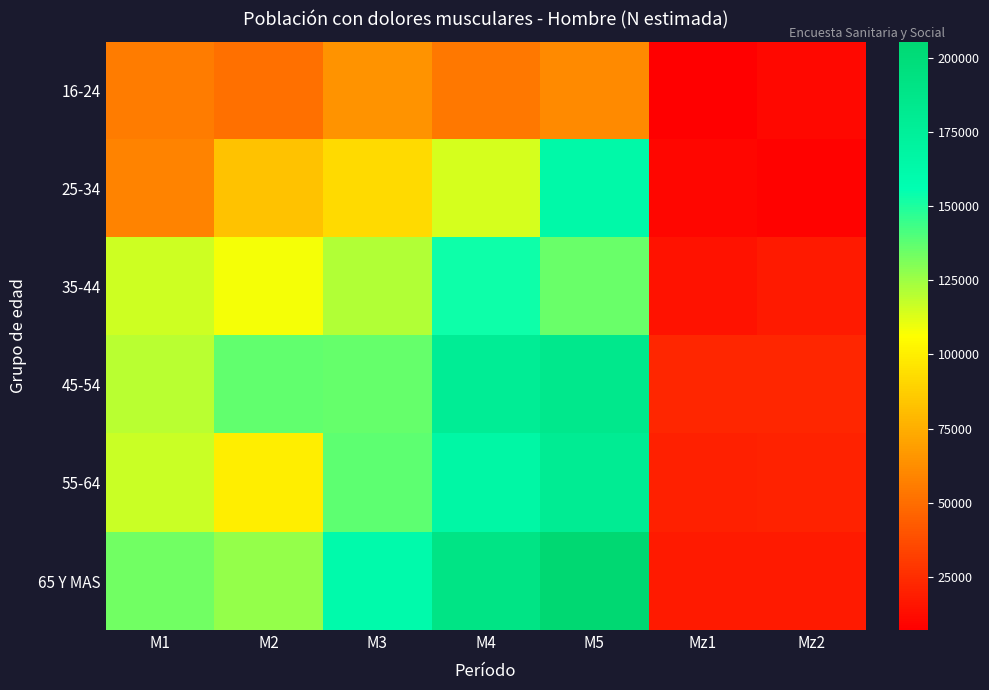

Reading left to right, list all the values displayed in this chart.

16-24: M1=55655	M2=50960	M3=64775	M4=54066	M5=61253	Mz1=7054	Mz2=10541
25-34: M1=58734	M2=82772	M3=91639	M4=114598	M5=163347	Mz1=10028	Mz2=8203
35-44: M1=116064	M2=108439	M3=121266	M4=153471	M5=135514	Mz1=14416	Mz2=17315
45-54: M1=119439	M2=136730	M3=136134	M4=178023	M5=184942	Mz1=22496	Mz2=21959
55-64: M1=116683	M2=99968	M3=137678	M4=165908	M5=179839	Mz1=19598	Mz2=20732
65 Y MAS: M1=133688	M2=127029	M3=161193	M4=190470	M5=205467	Mz1=17580	Mz2=17812